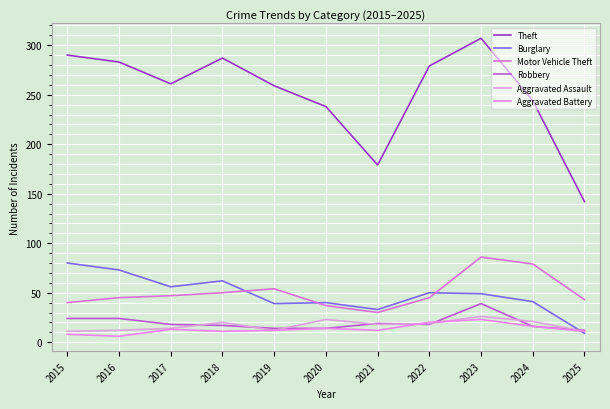

At which category does the chart reach its peak across all series?

2023